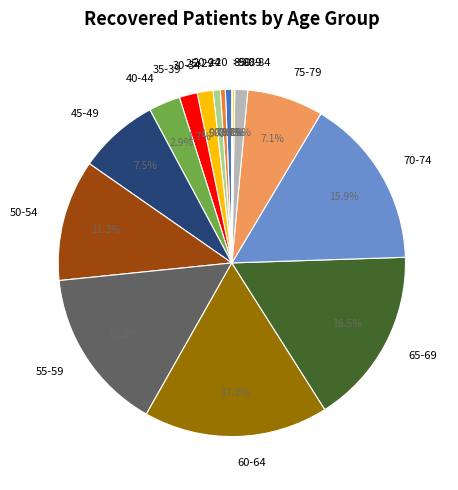

Does 25-29 represent more than half of the total?

No